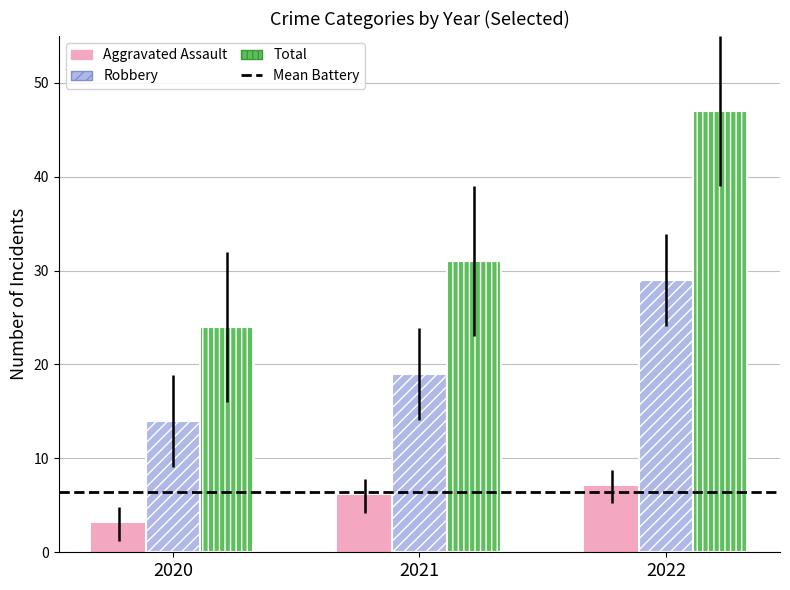

Count the number of data series in this chart.

3